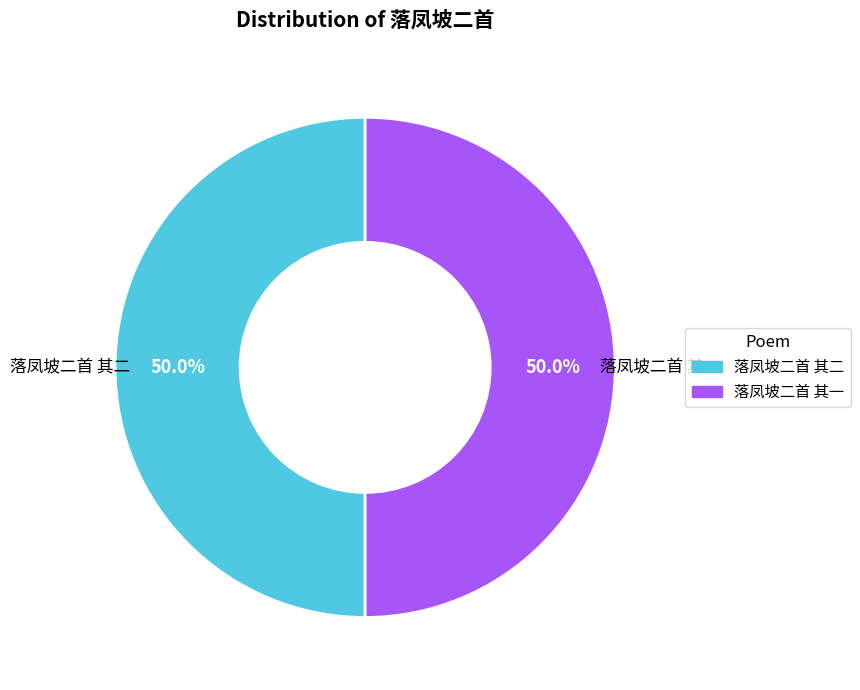

Is the sum of 落凤坡二首 其二 and 落凤坡二首 其一 greater than half?

Yes